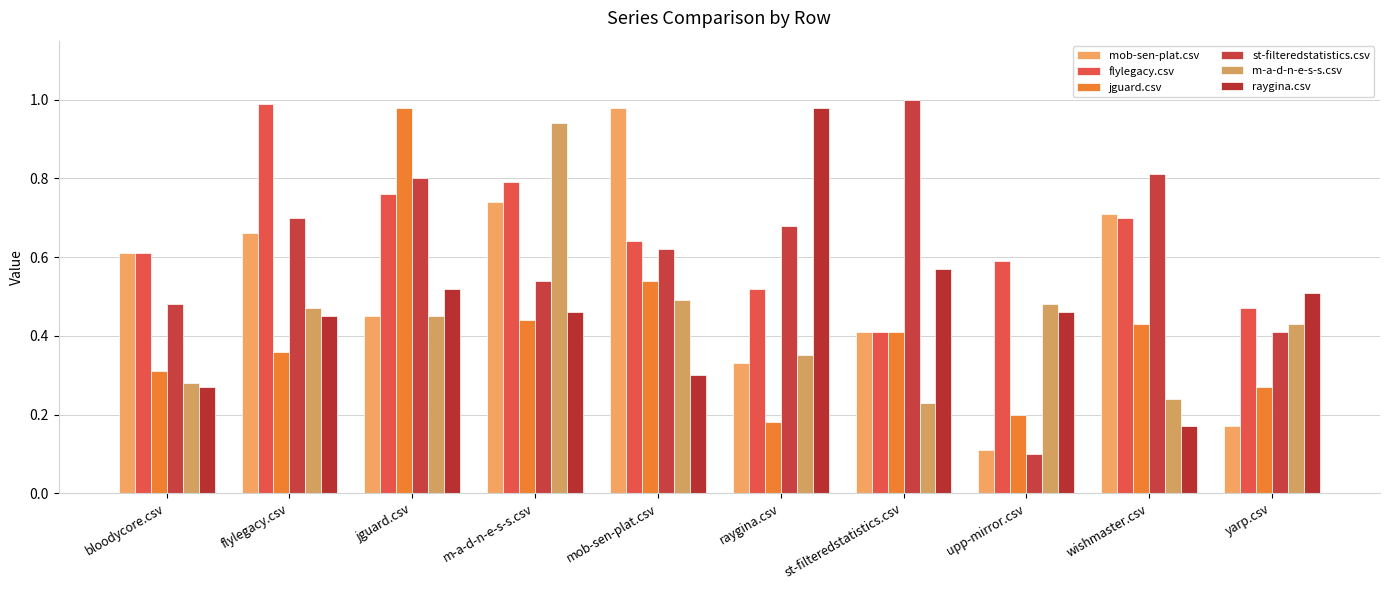

Which series has the largest range (max minus min)?

st-filteredstatistics.csv